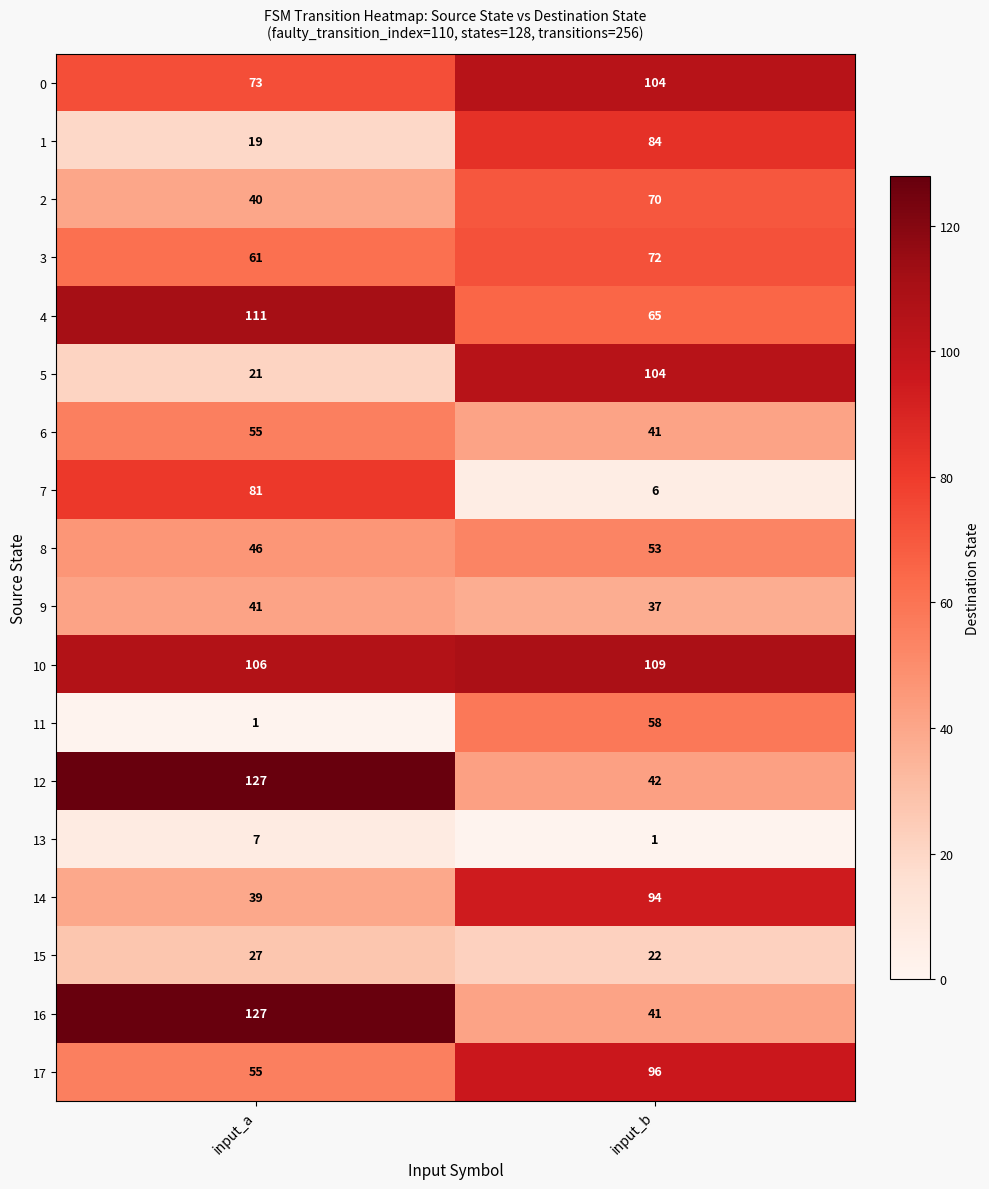

The 2 series shows 125 at input_b. True or false?

False